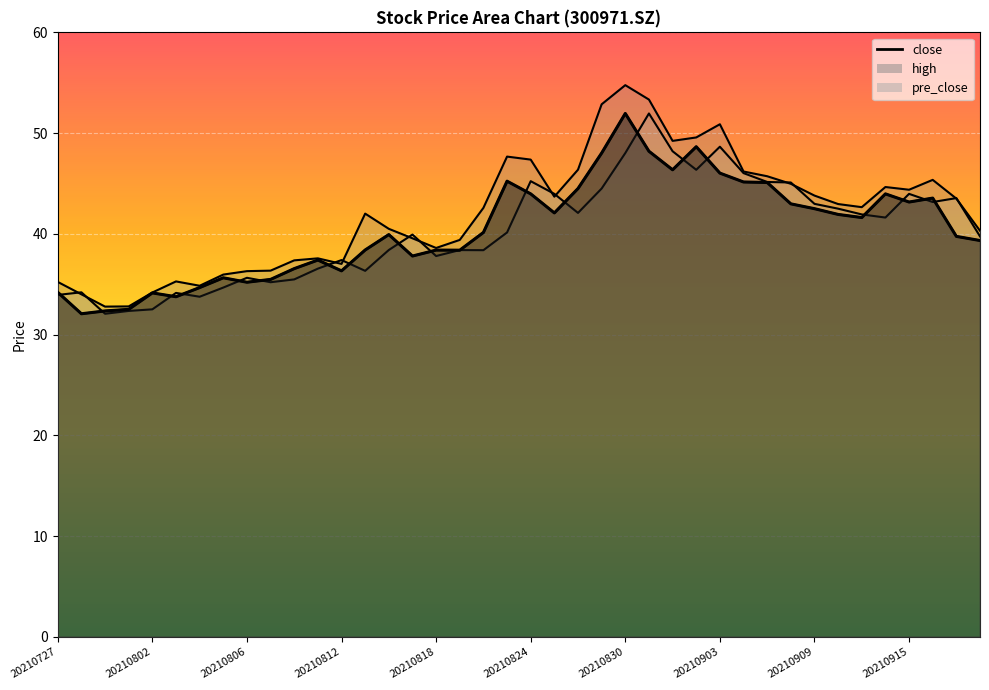

How many values in the pre_close series are below 40?

20